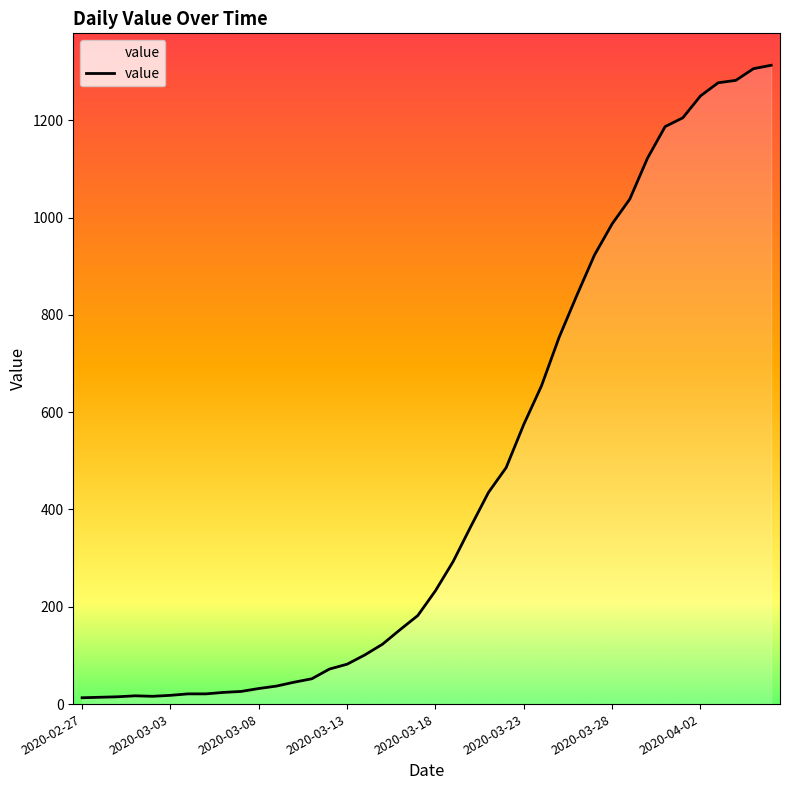

What is the difference between the maximum and minimum values?

1300